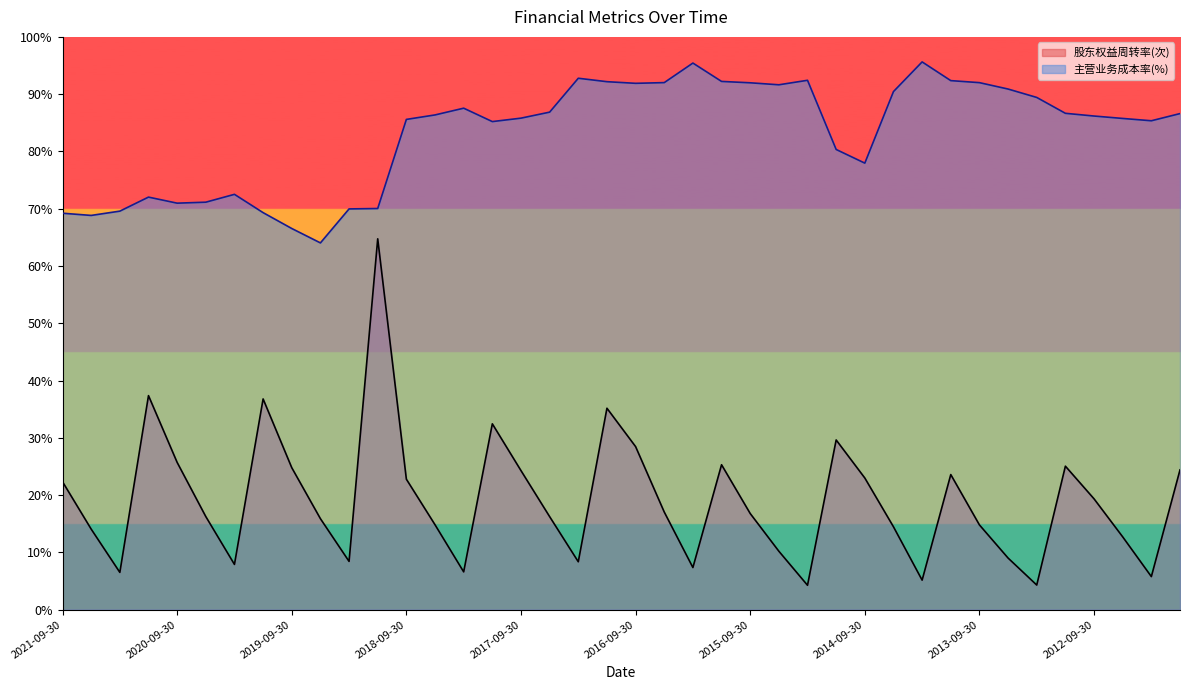

Which label corresponds to the largest value in the chart?

2014-03-31